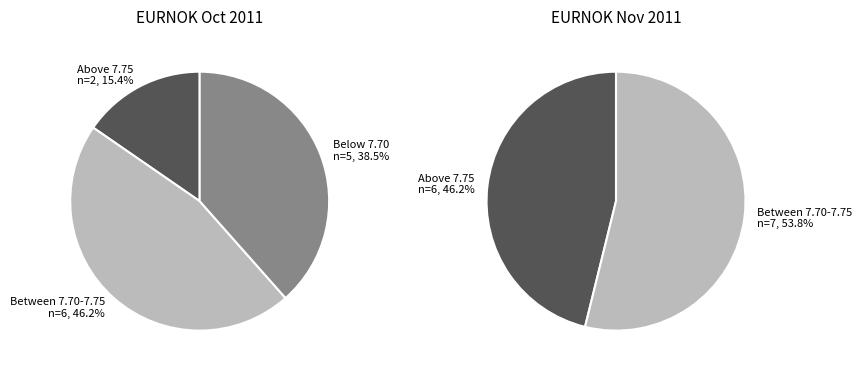

Does 2011-10-20 account for over 50% of the chart?

No